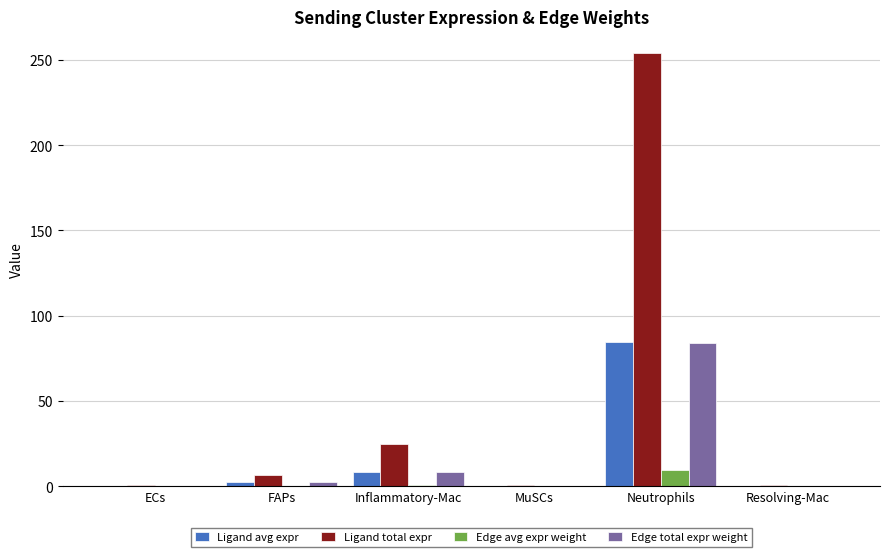

Where is Ligand avg expr nearest to the value 42?

Inflammatory-Mac